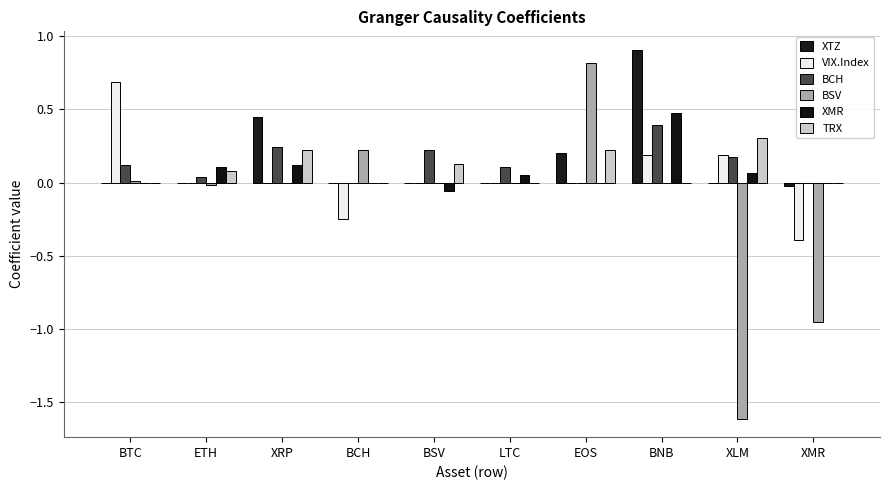

The value of TRX at BNB is -0.2. True or false?

False